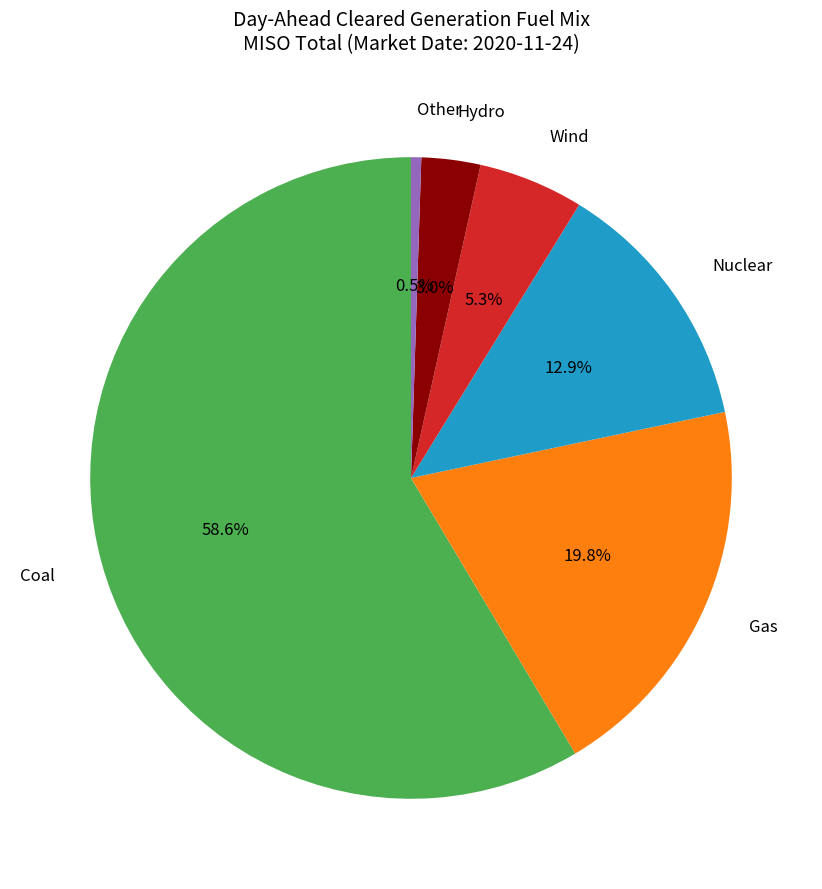

Is Gas the majority of the pie?

No